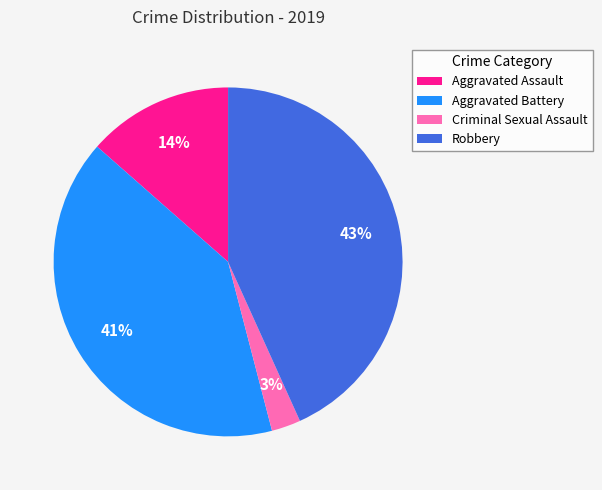

Does any single category account for the majority?

No